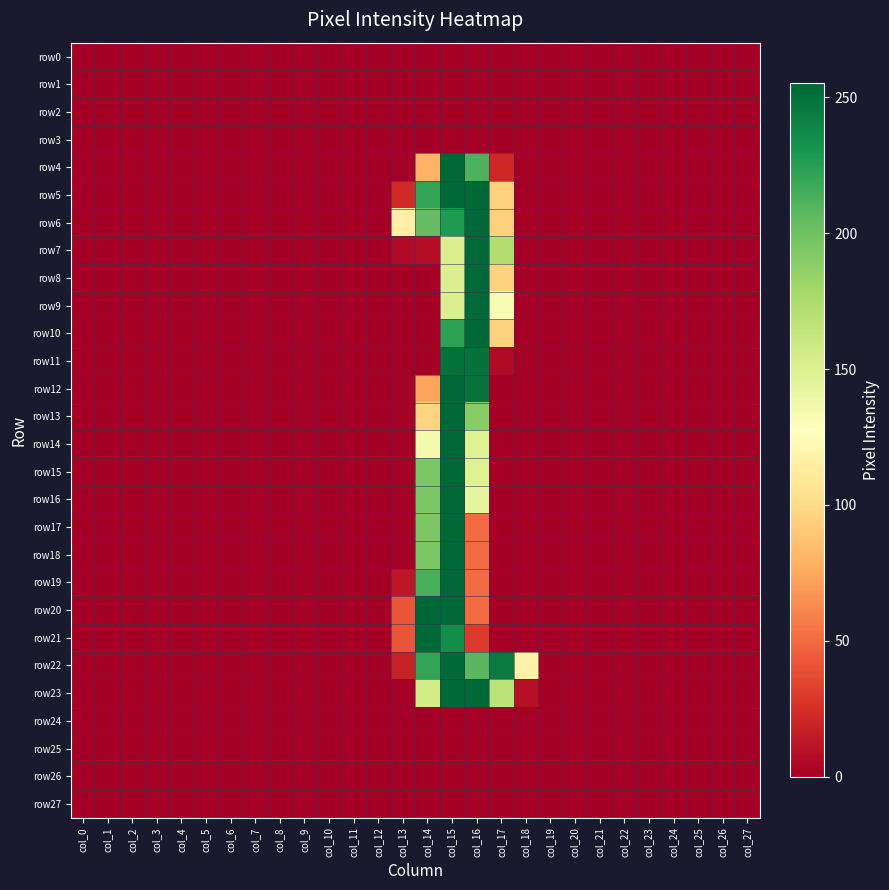

Which series has the largest range (max minus min)?

row20